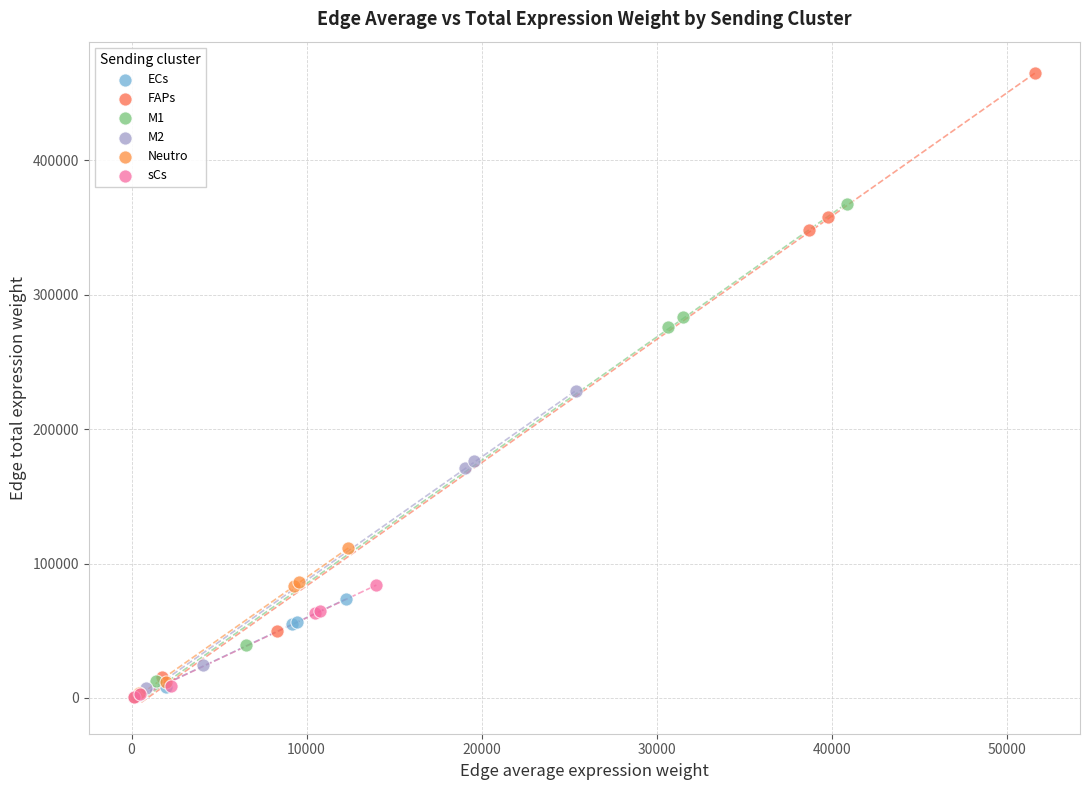

Which series contains the highest Y value?

FAPs